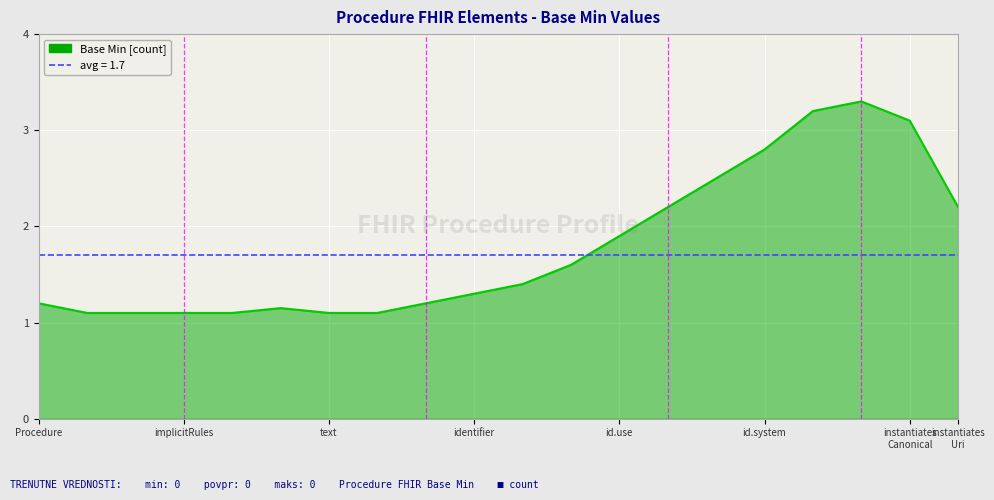

At which category does the chart reach its peak across all series?

17